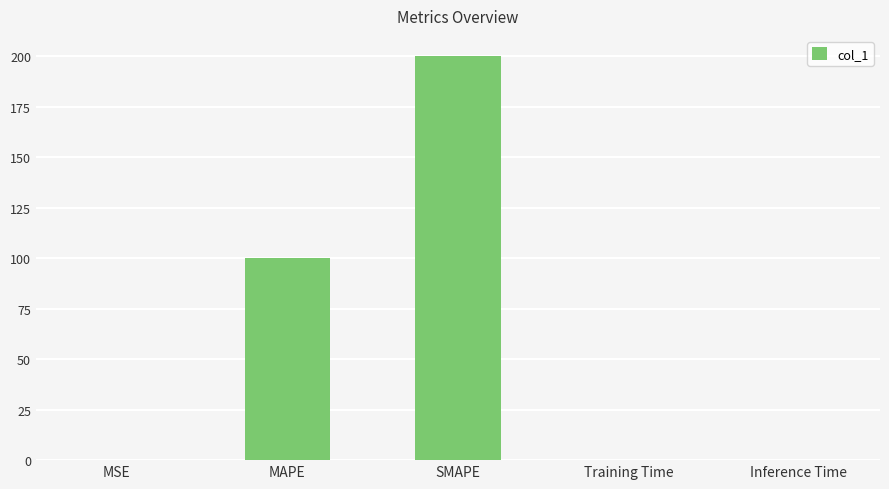

Which label corresponds to the largest value in the chart?

SMAPE